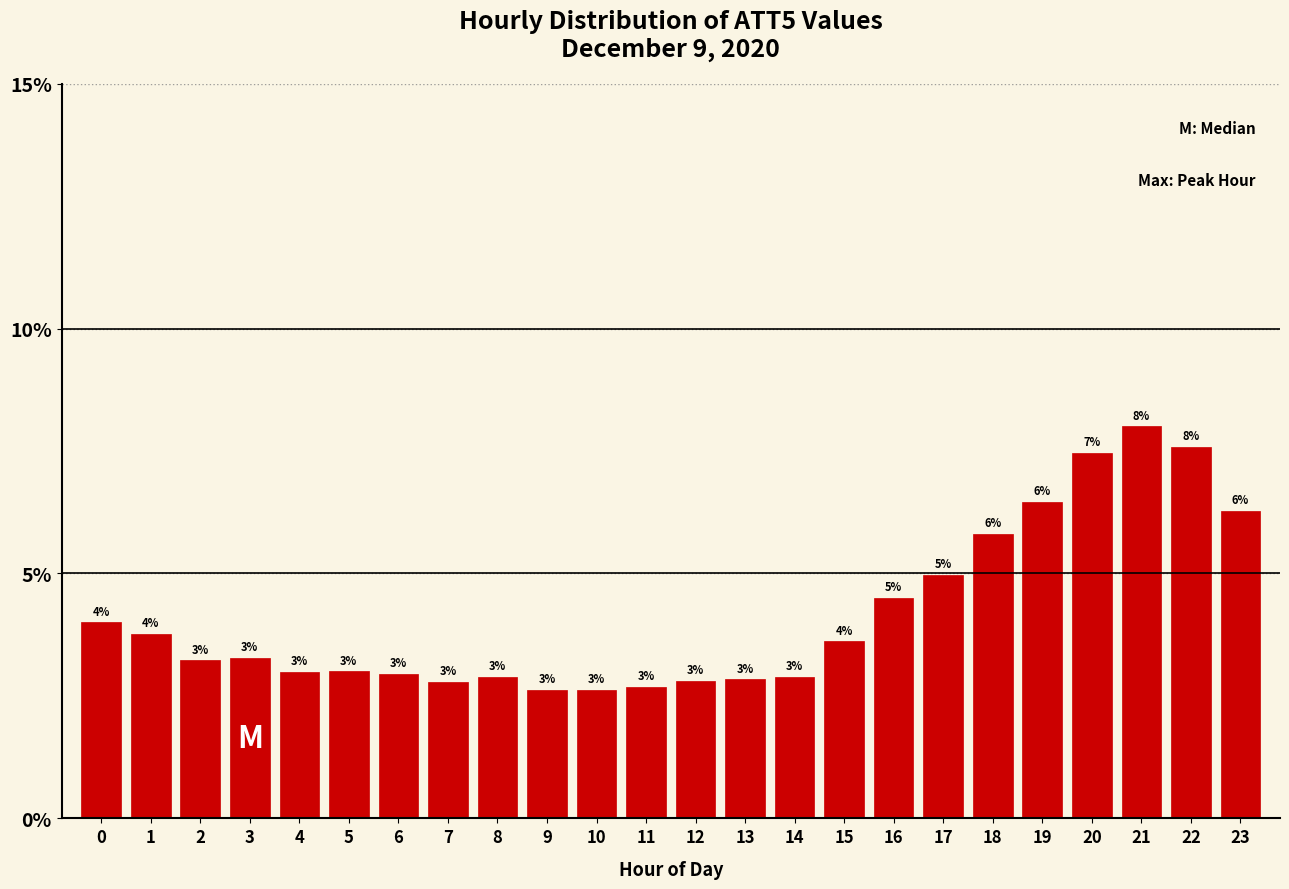

What is the greatest value displayed?

8.0